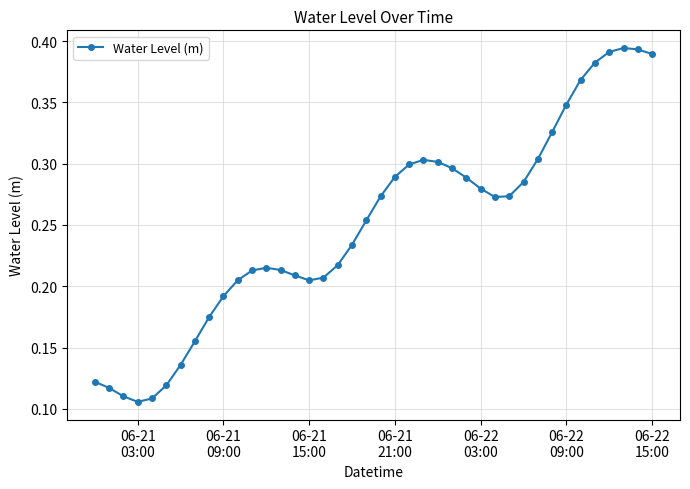

How many values are between 0 and 1?

40